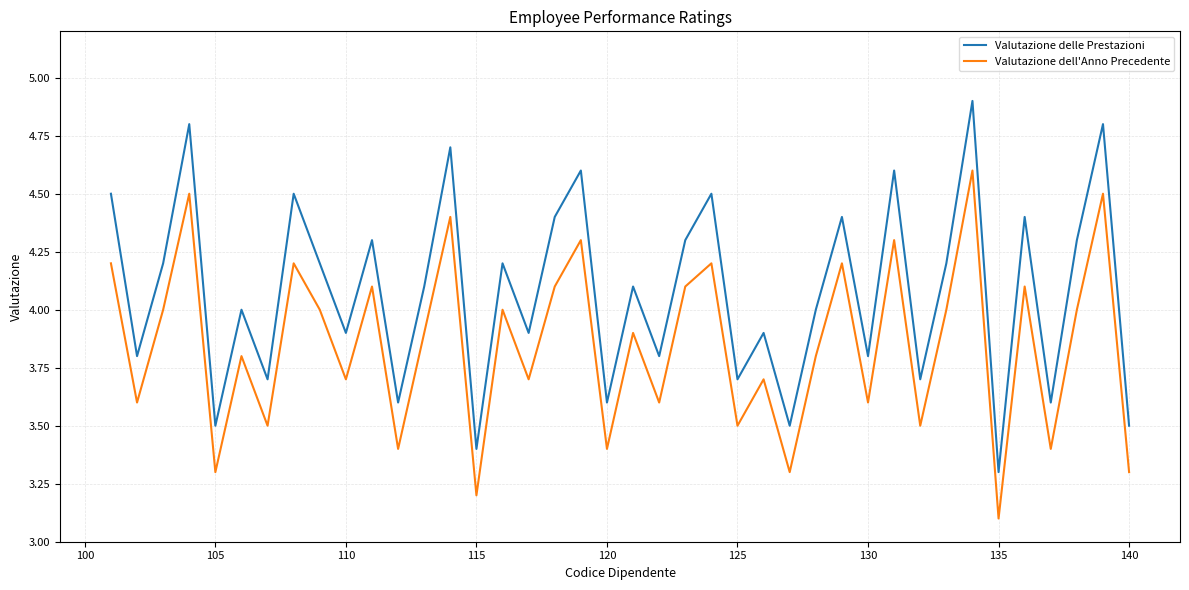

Rank the series by their average value, from highest to lowest.

Valutazione delle Prestazioni, Valutazione dell'Anno Precedente